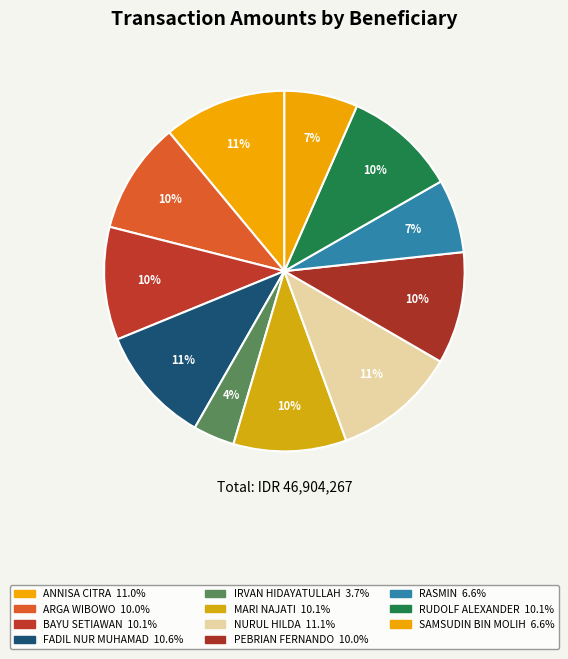

Count the number of slices in the pie.

11